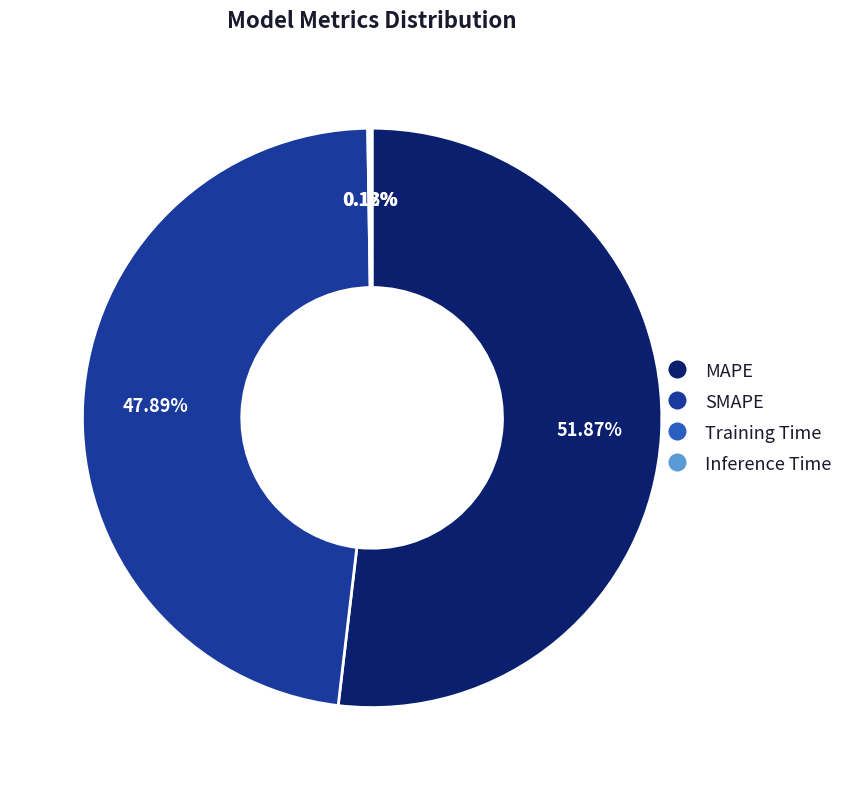

Which slice is the largest?

MAPE